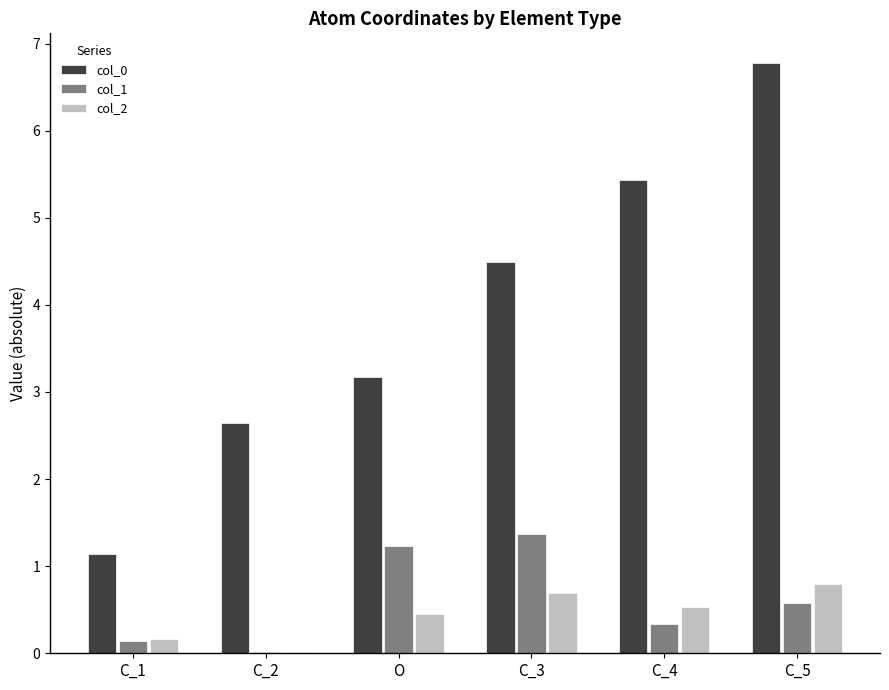

The value of col_1 at O is 1.8. True or false?

False